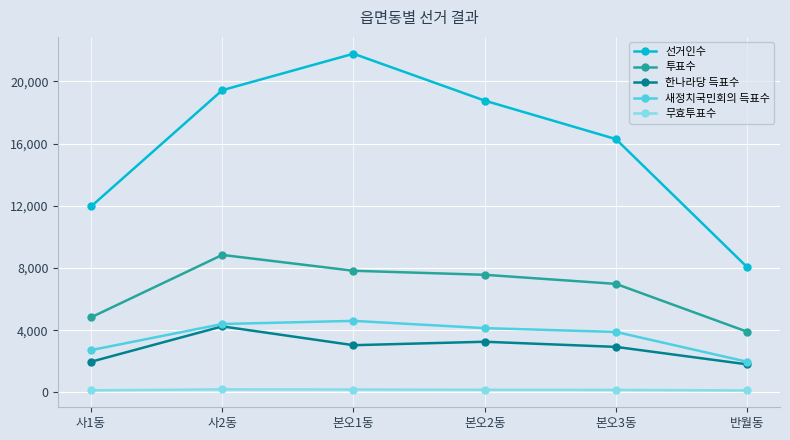

What is the label of the 1st point from the right?

반월동